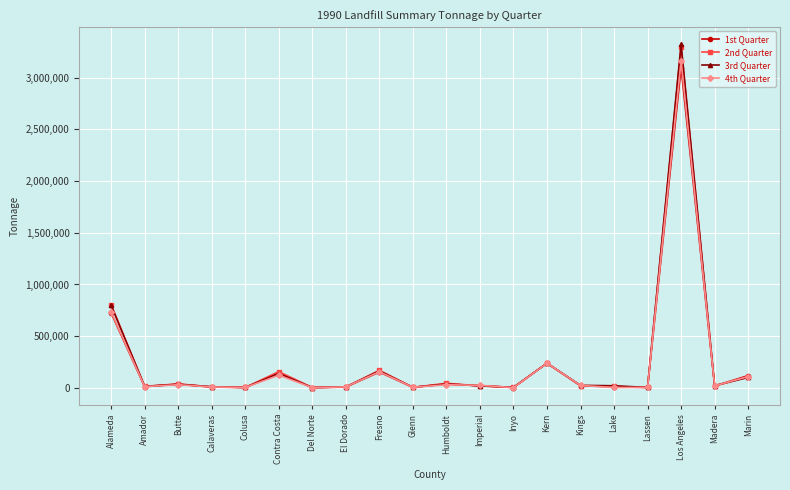

What is the greatest value displayed?

3322642